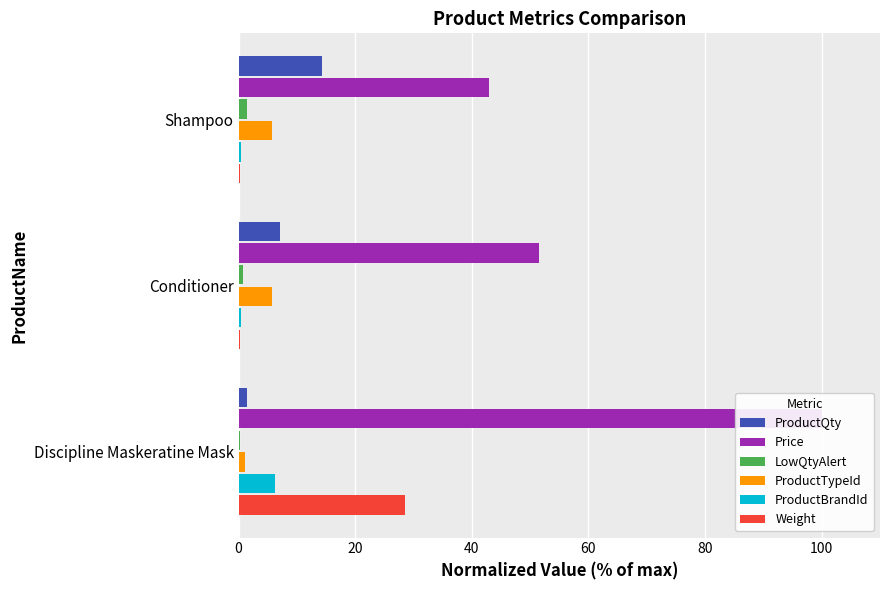

The value of ProductQty at Conditioner is 7.2. True or false?

True